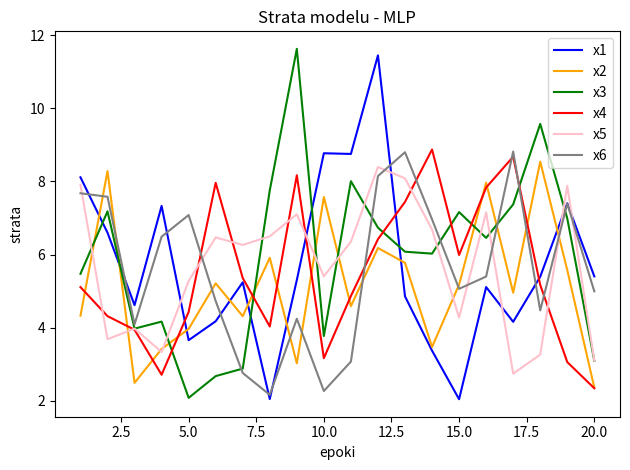

What is the minimum value for x2?

2.4